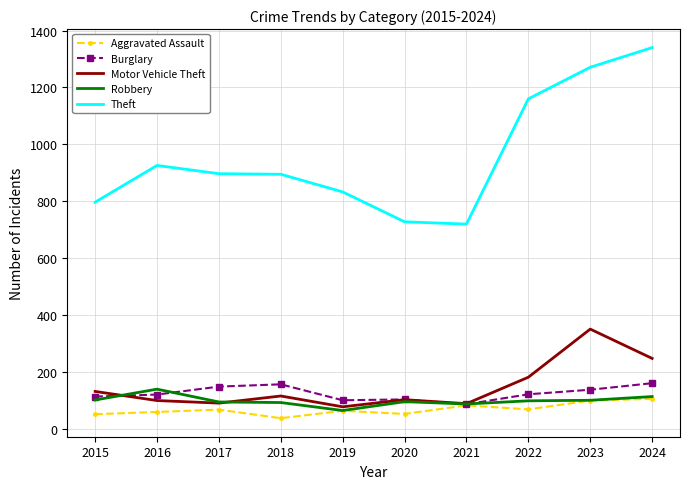

The Theft series shows 459 at 2018. True or false?

False